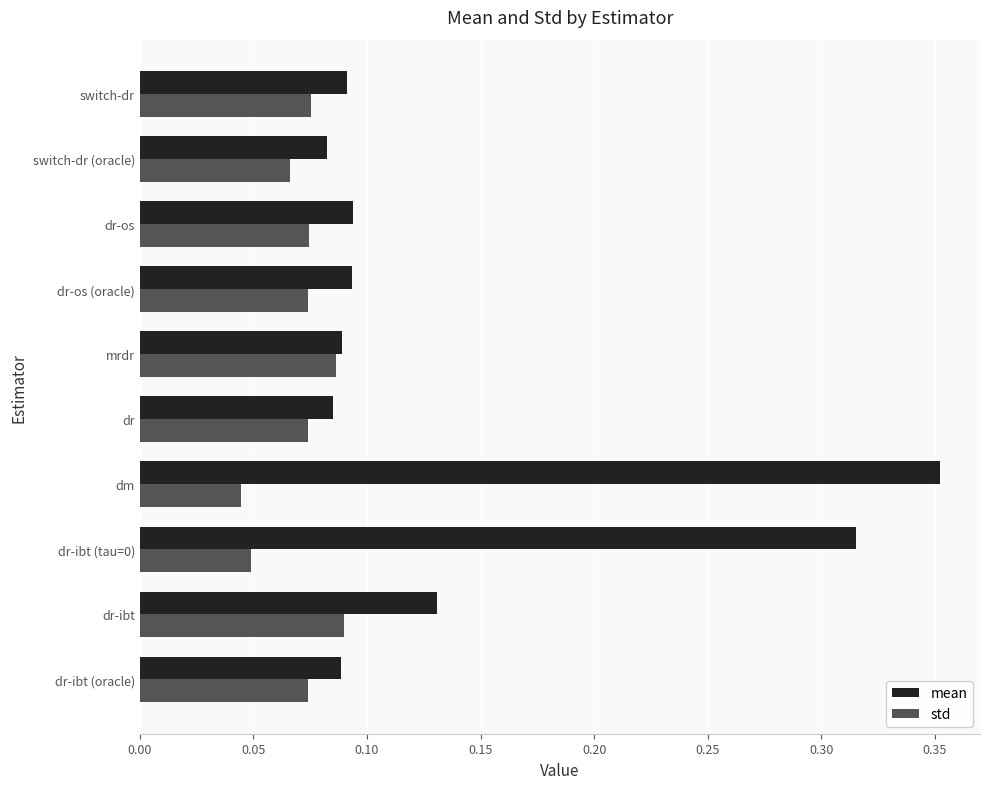

Is the value of std at dr-os greater than the value of mean at dr?

No